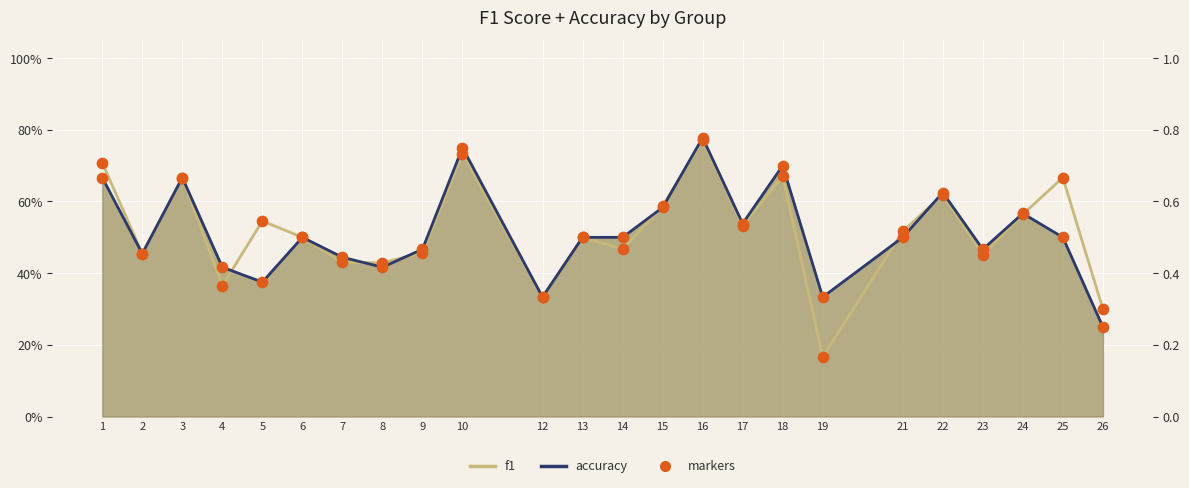

What is the change in value from 9 to 12?

-0.1